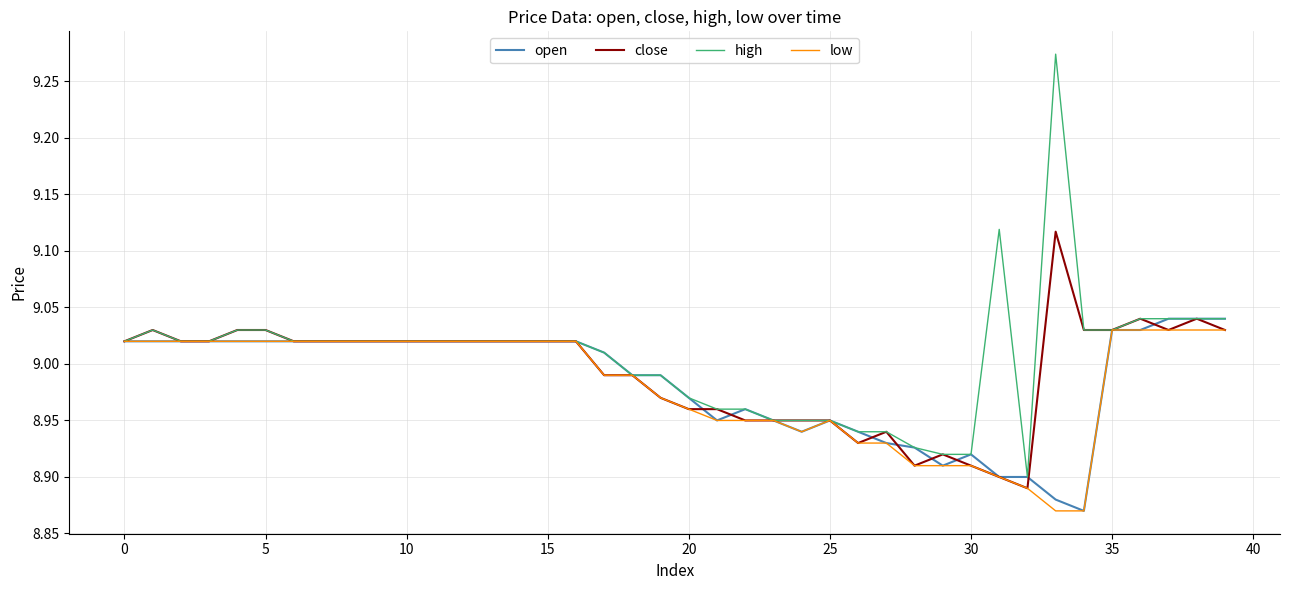

Which series has the largest range (max minus min)?

high